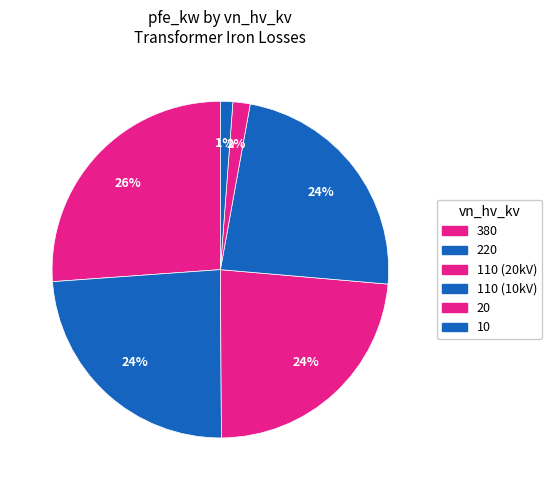

Count the number of slices in the pie.

6